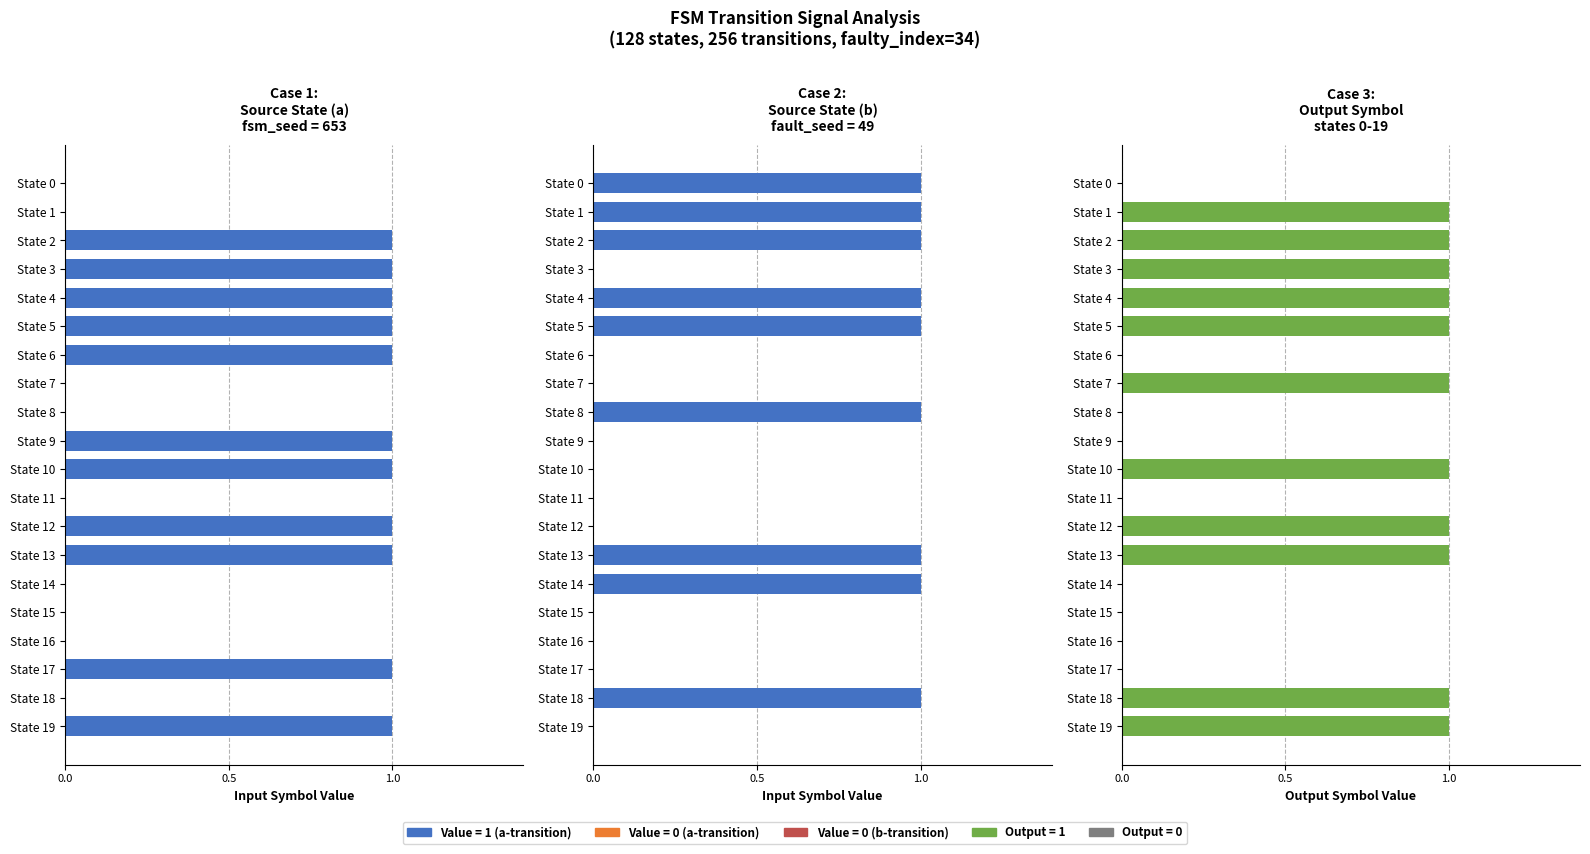

Is the value of input_symbol_b at State 9 greater than the value of input_symbol_a at State 11?

No